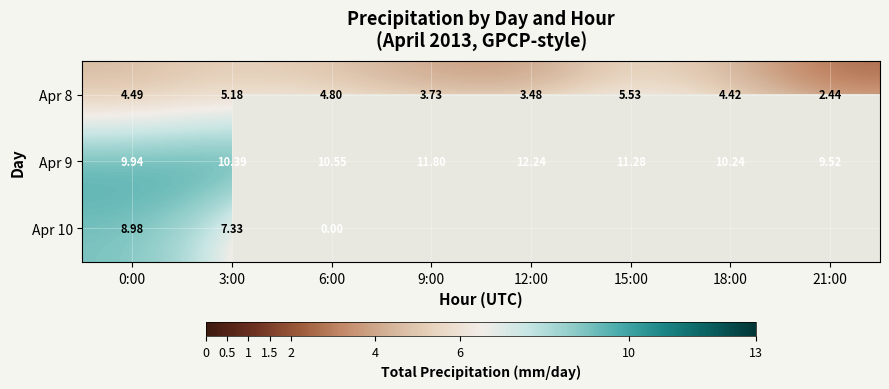

Is the value of Apr 8 at 12:00 greater than the value of Apr 9 at 15:00?

No